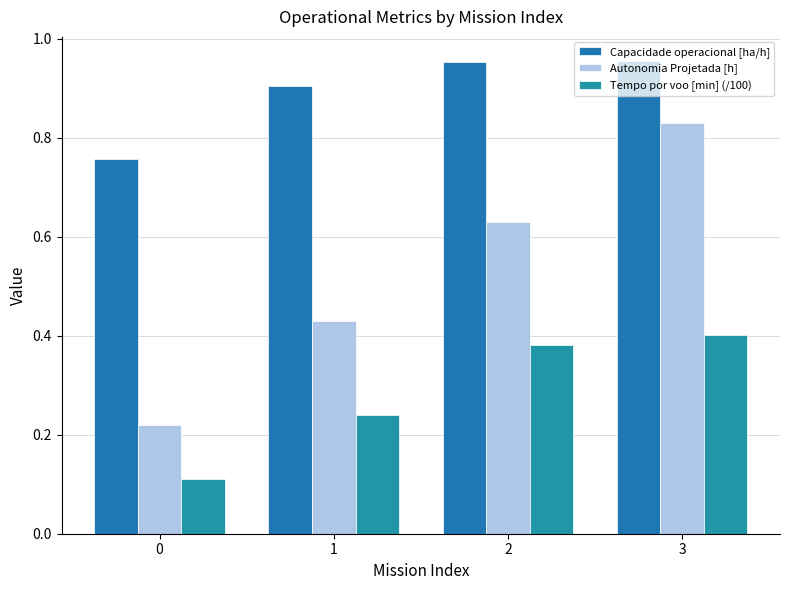

Rank the series by their maximum value, from highest to lowest.

Capacidade operacional [ha/h], Autonomia Projetada [h], Tempo por voo [min] (/100)